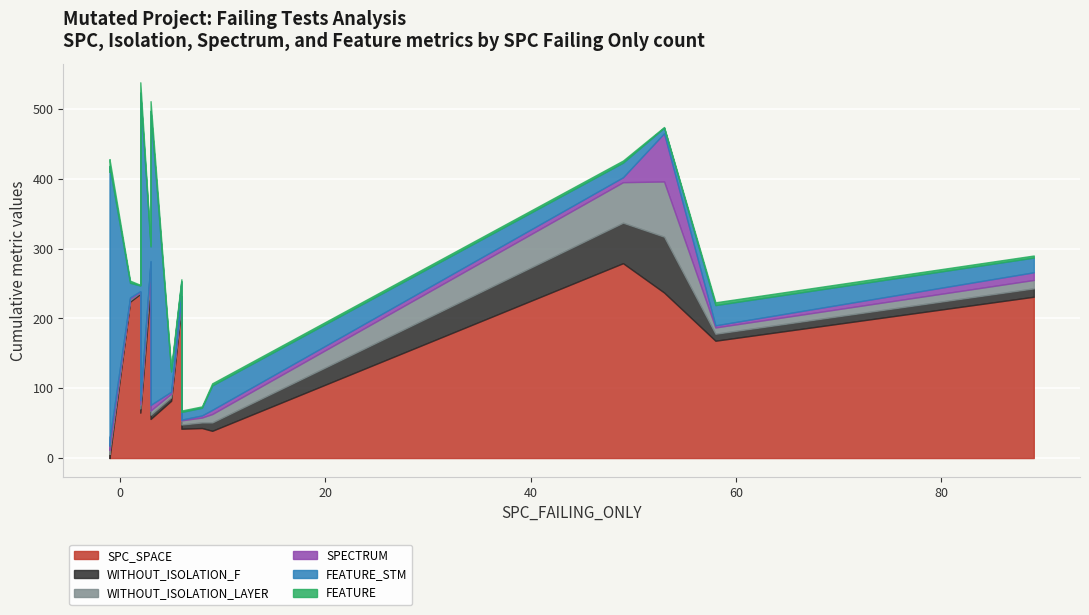

What is the label of the 16th point from the right?

6